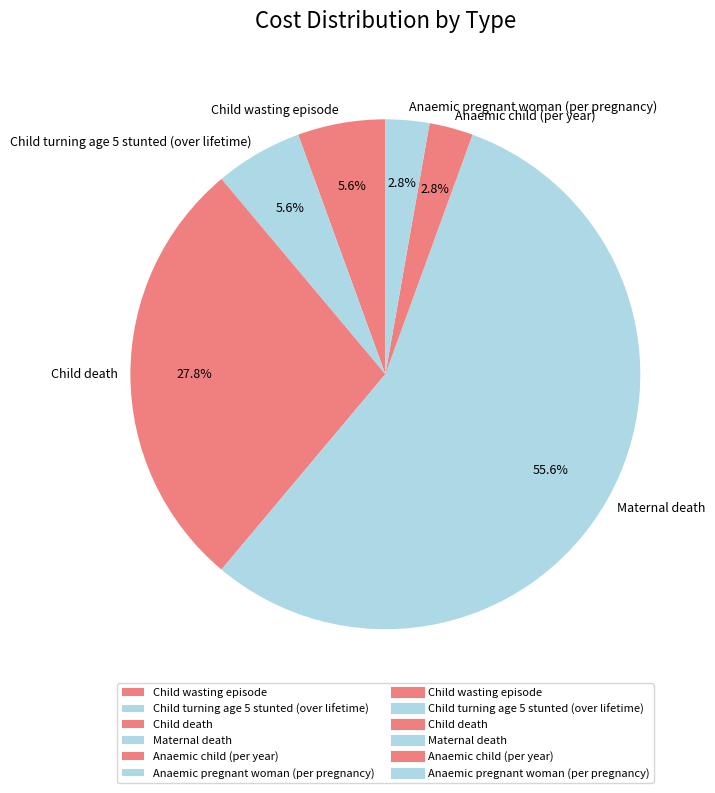

Approximately how many times larger is the value at Anaemic pregnant woman (per pregnancy) compared to Child wasting episode?

0.5